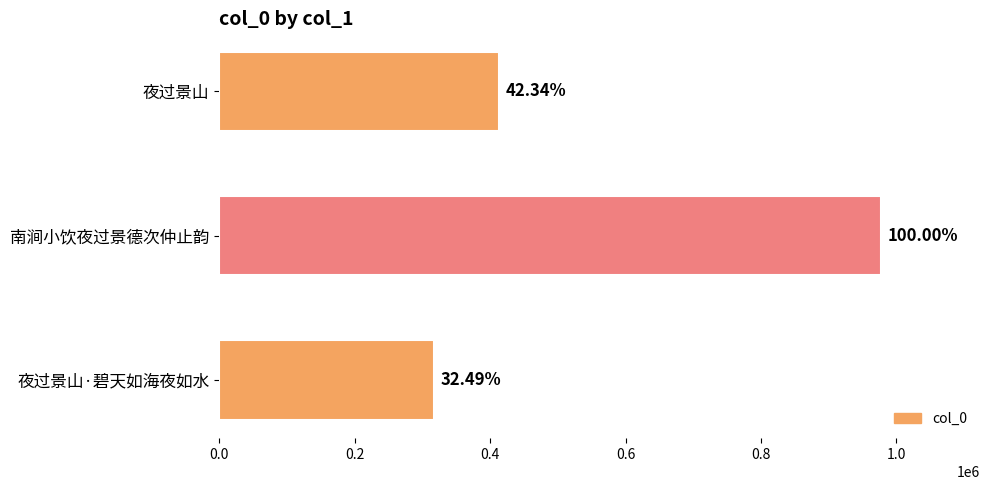

Are the bars horizontal?

Yes